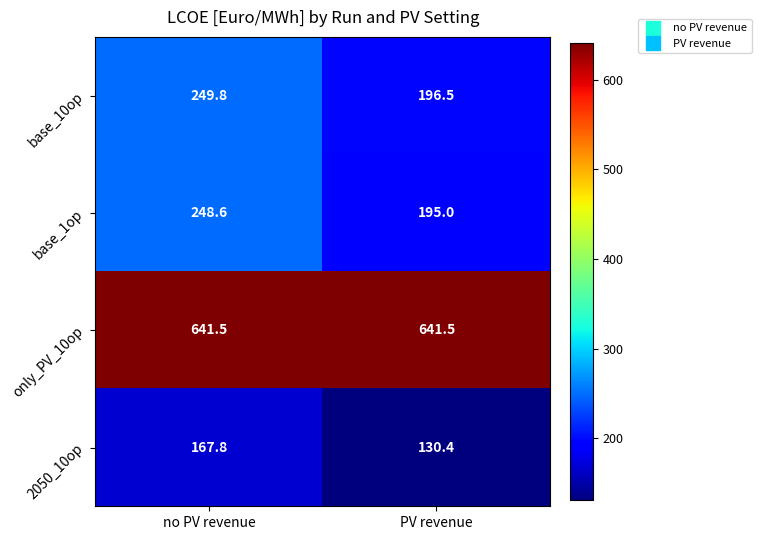

What is the total value across all series at no PV revenue?

1307.7